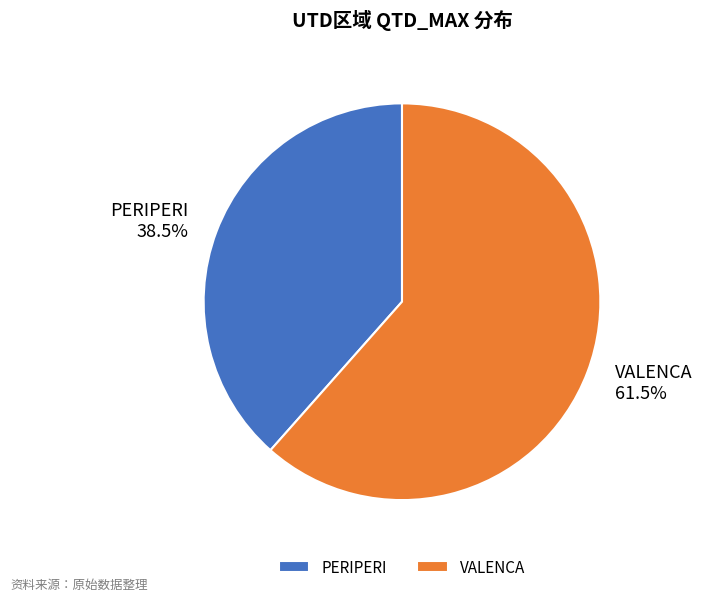

Is there a majority slice in this chart?

Yes